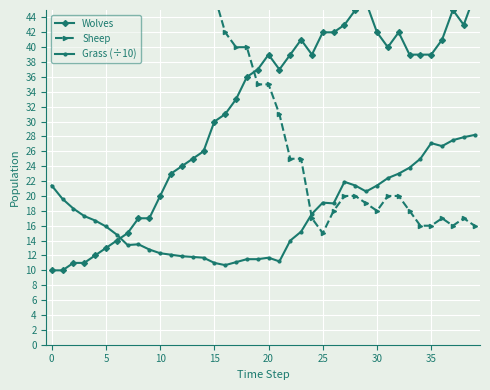

What is the label of the 11th point from the right?

29